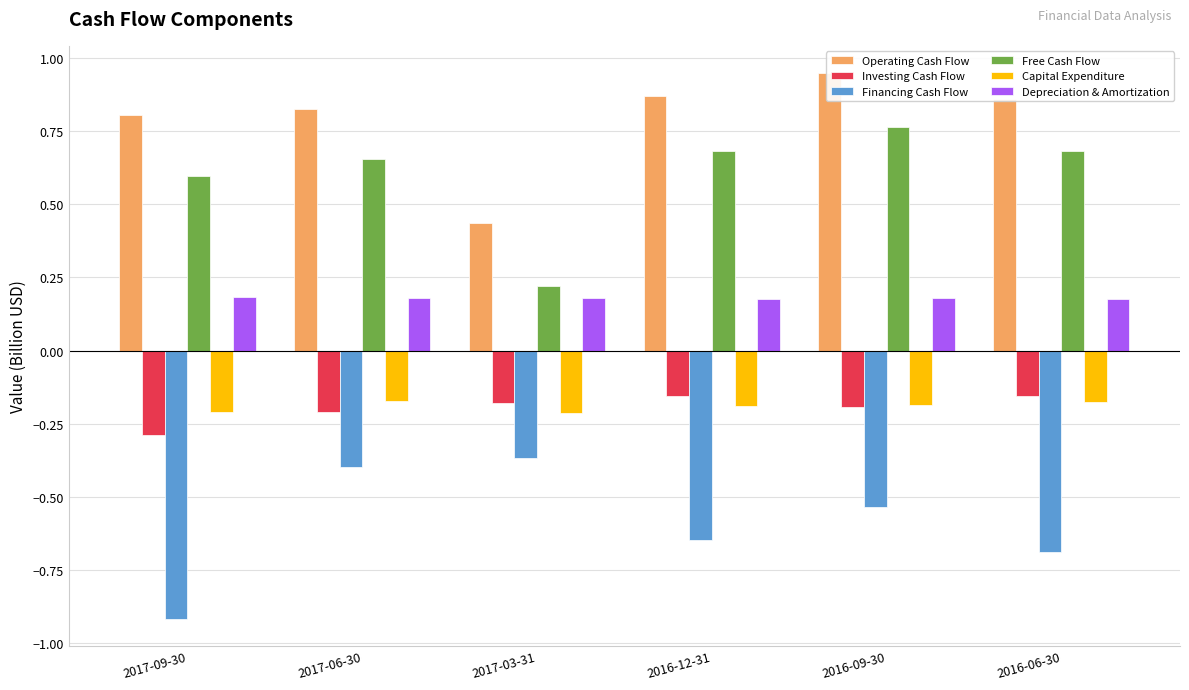

What is the average value of the Investing Cash Flow series?

-0.2